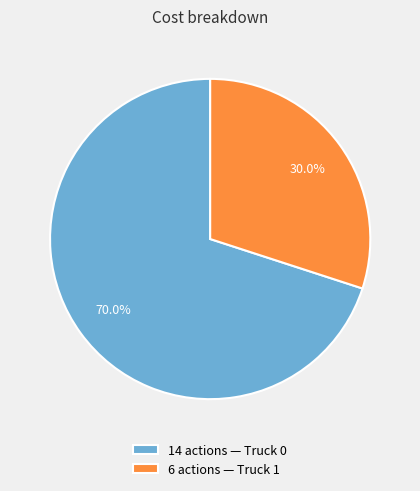

What is the smallest slice in the pie chart?

6 actions — Truck 1